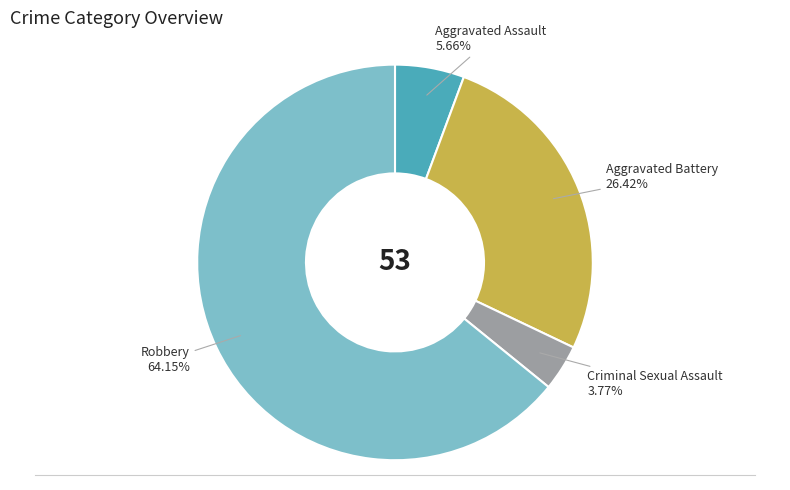

Does any single category account for the majority?

Yes